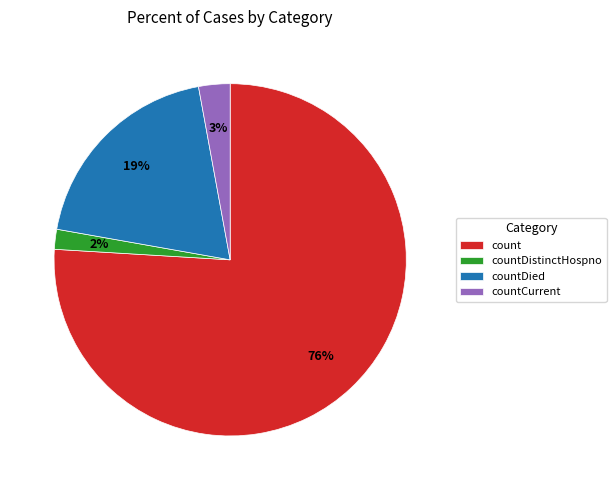

To the nearest percent, what is the combined percentage of countDied and count?

95%